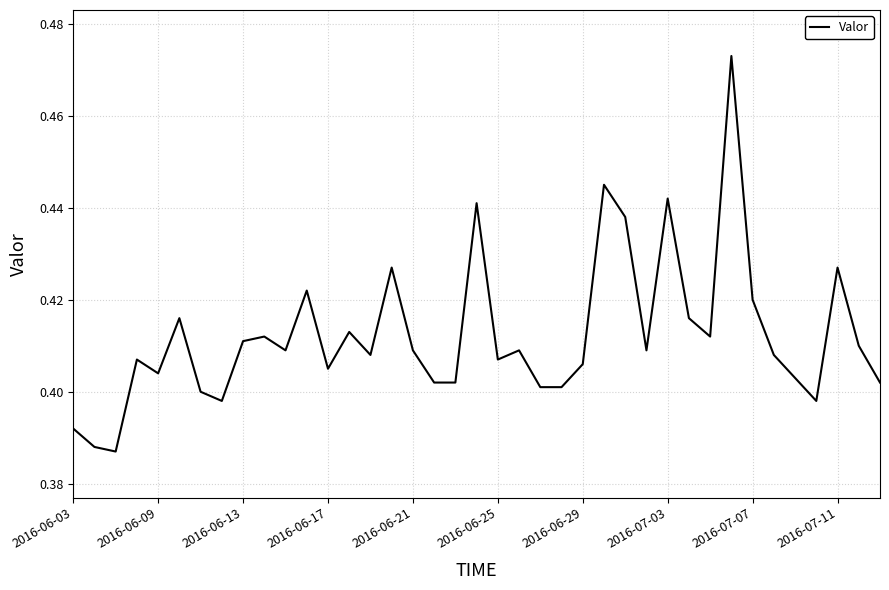

Count the values in the range 0 to 1.

39